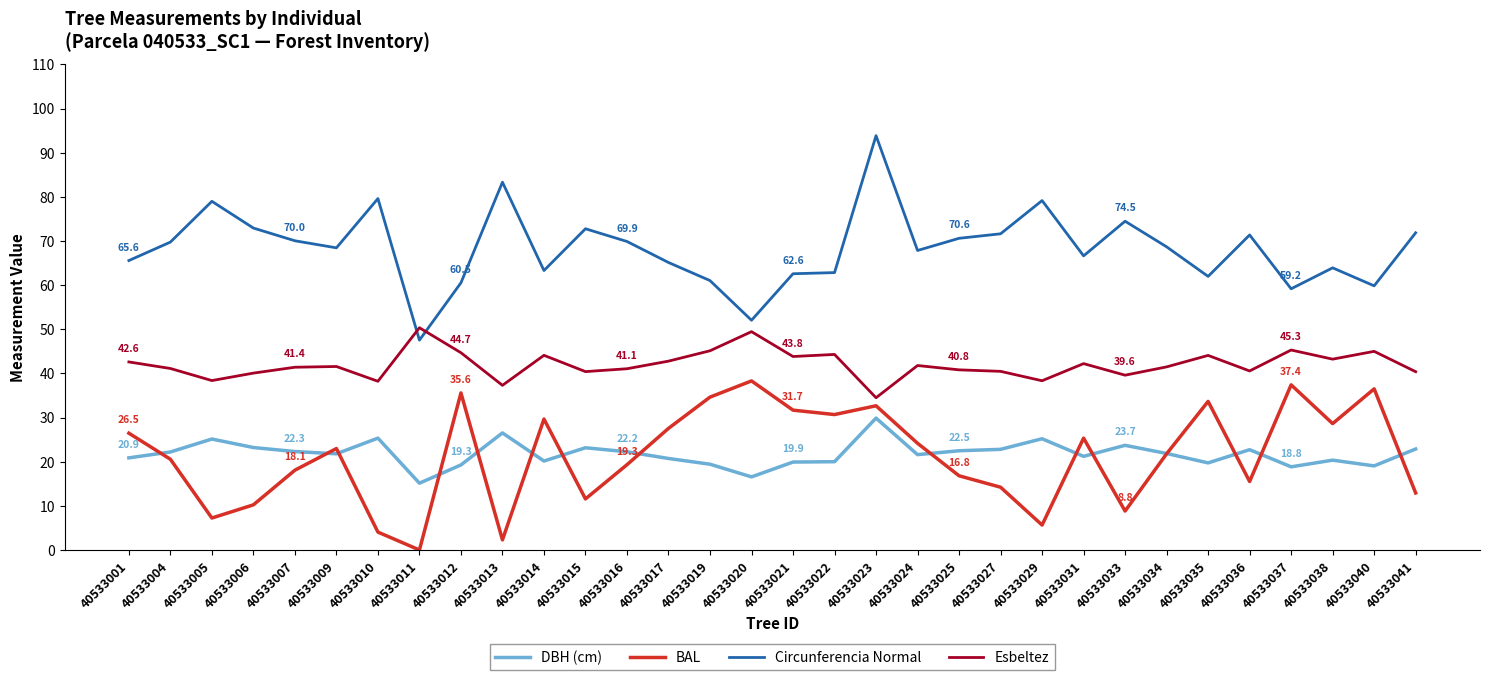

What is the sum of the DBH (cm) values at 40533006 and 40533021?

43.1